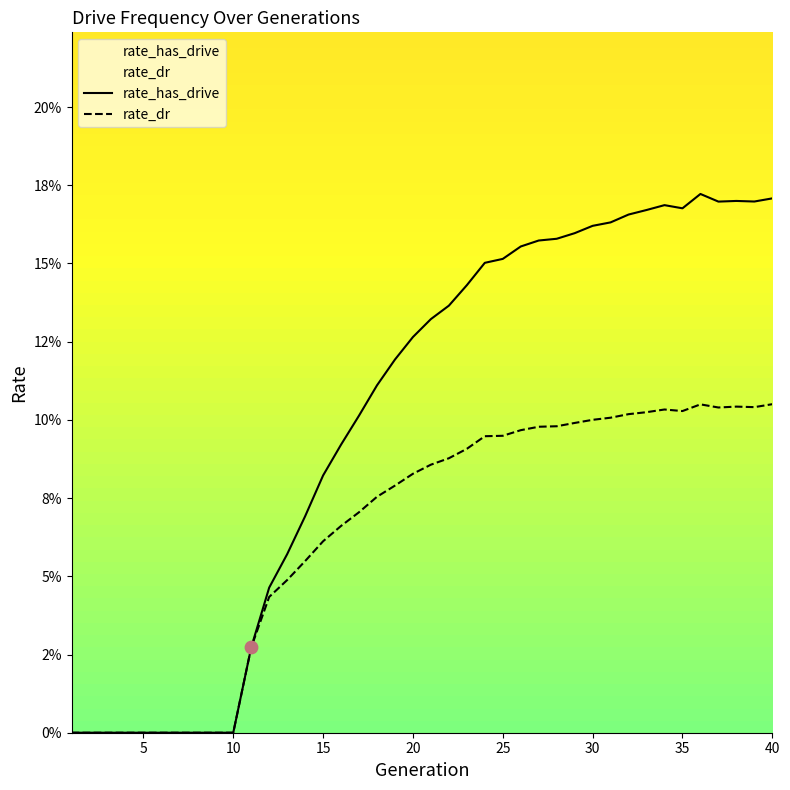

What are all the series names shown in the legend?

rate_has_drive, rate_dr